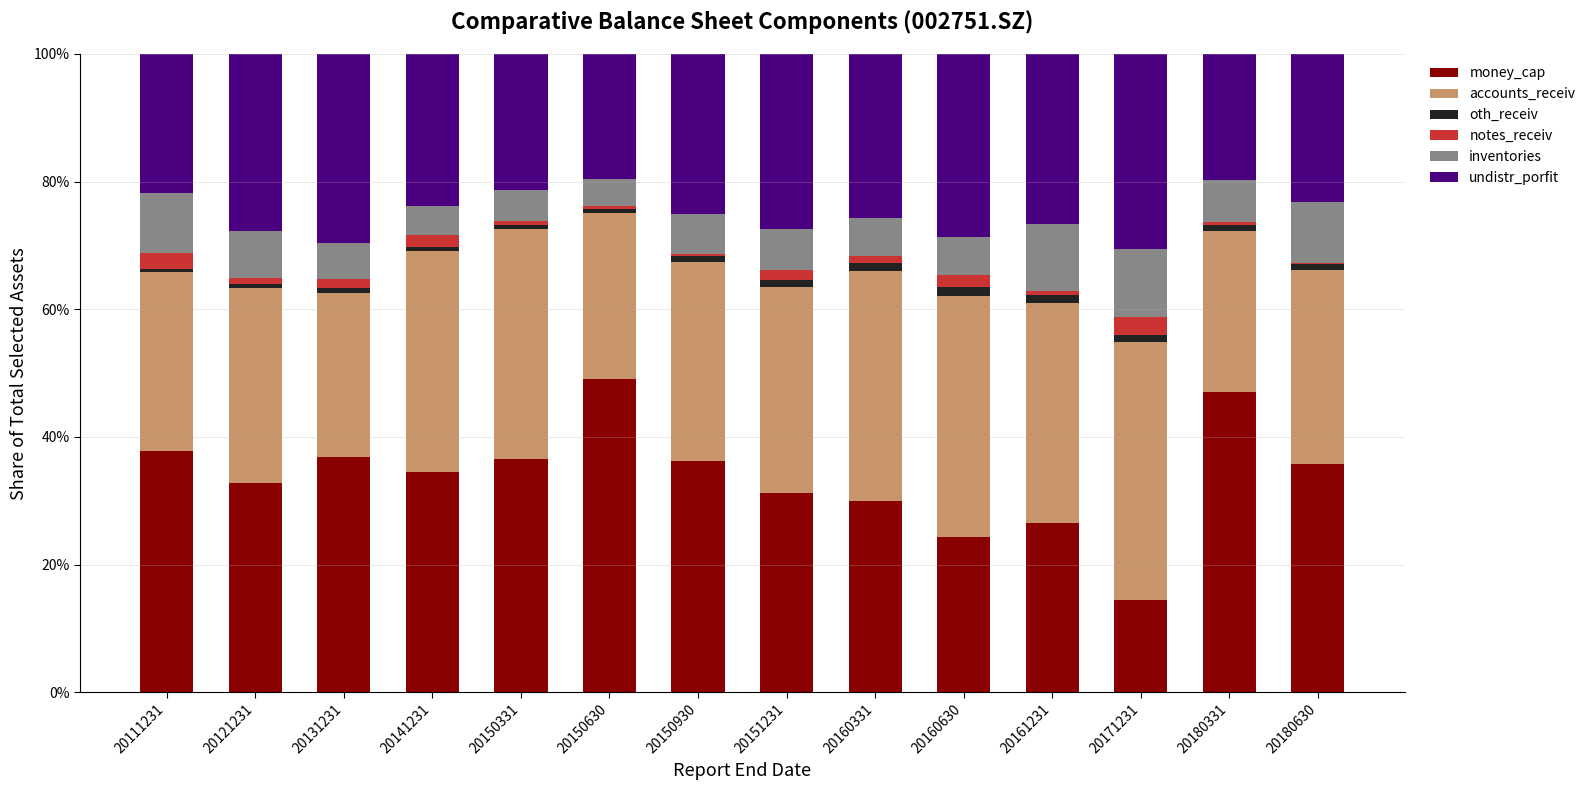

True or false: money_cap has a value of 14.0 at 20131231.

False